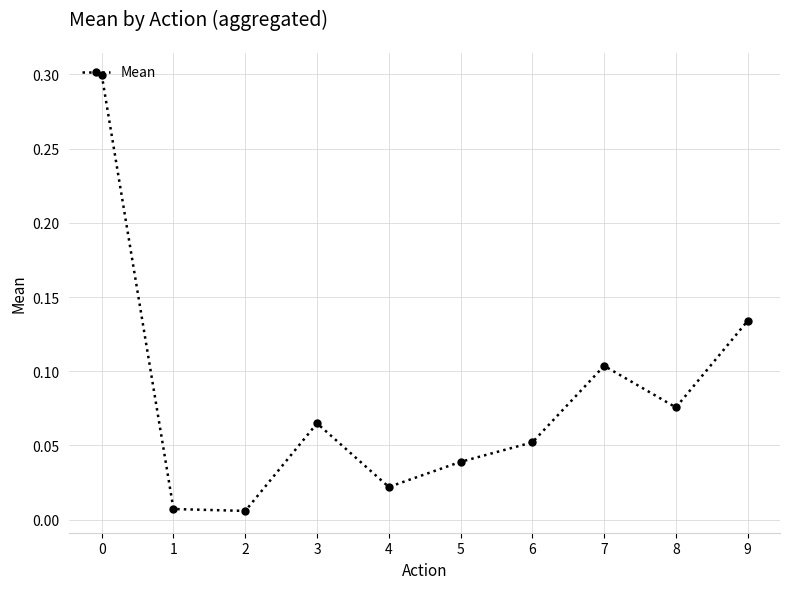

Is it true that the value at 9 is 0.2?

False